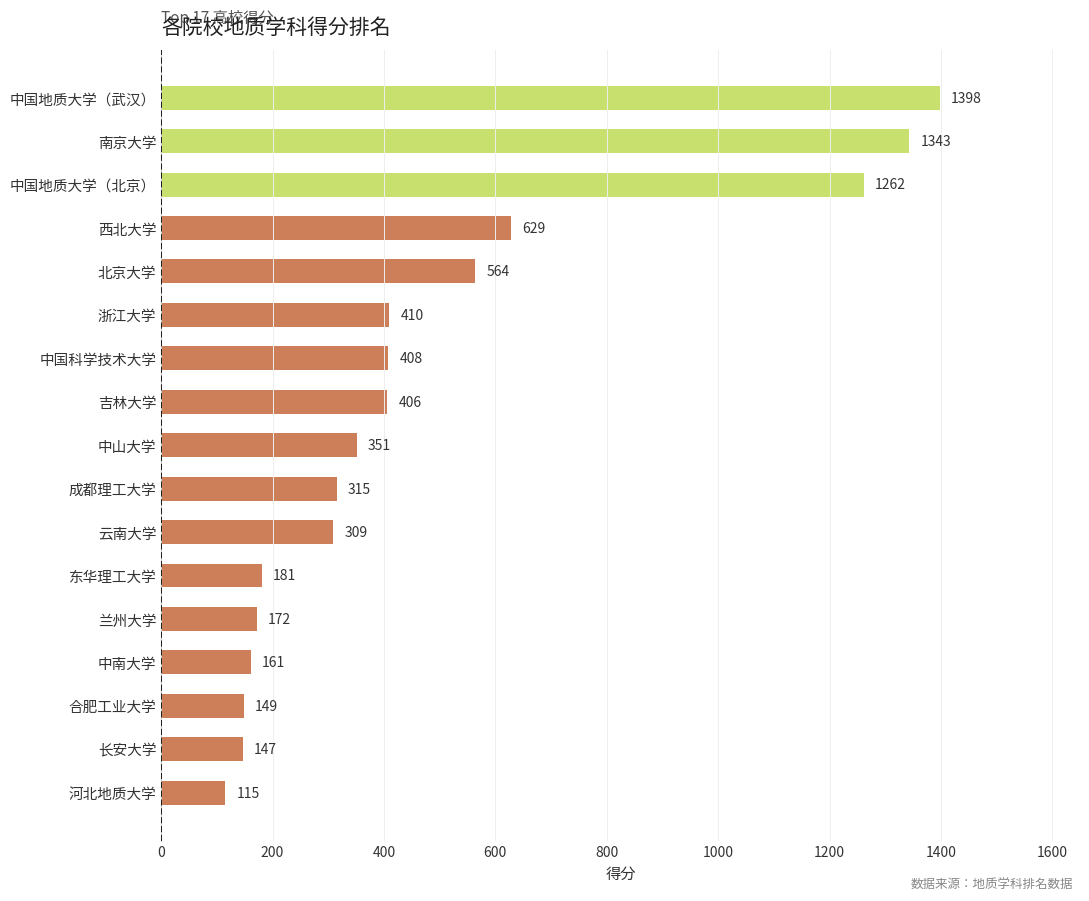

What is the greatest value displayed?

1398